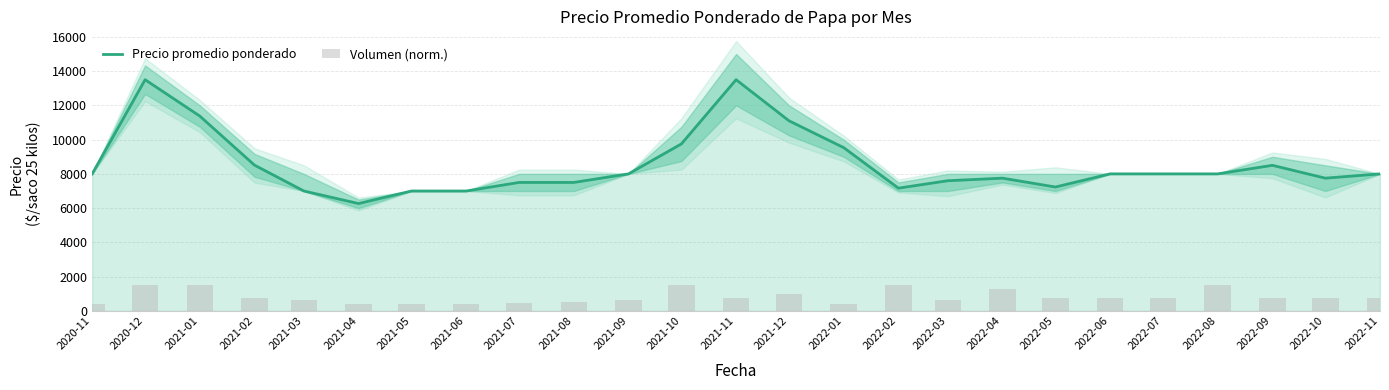

At how many categories does at least one series exceed 3296?

25